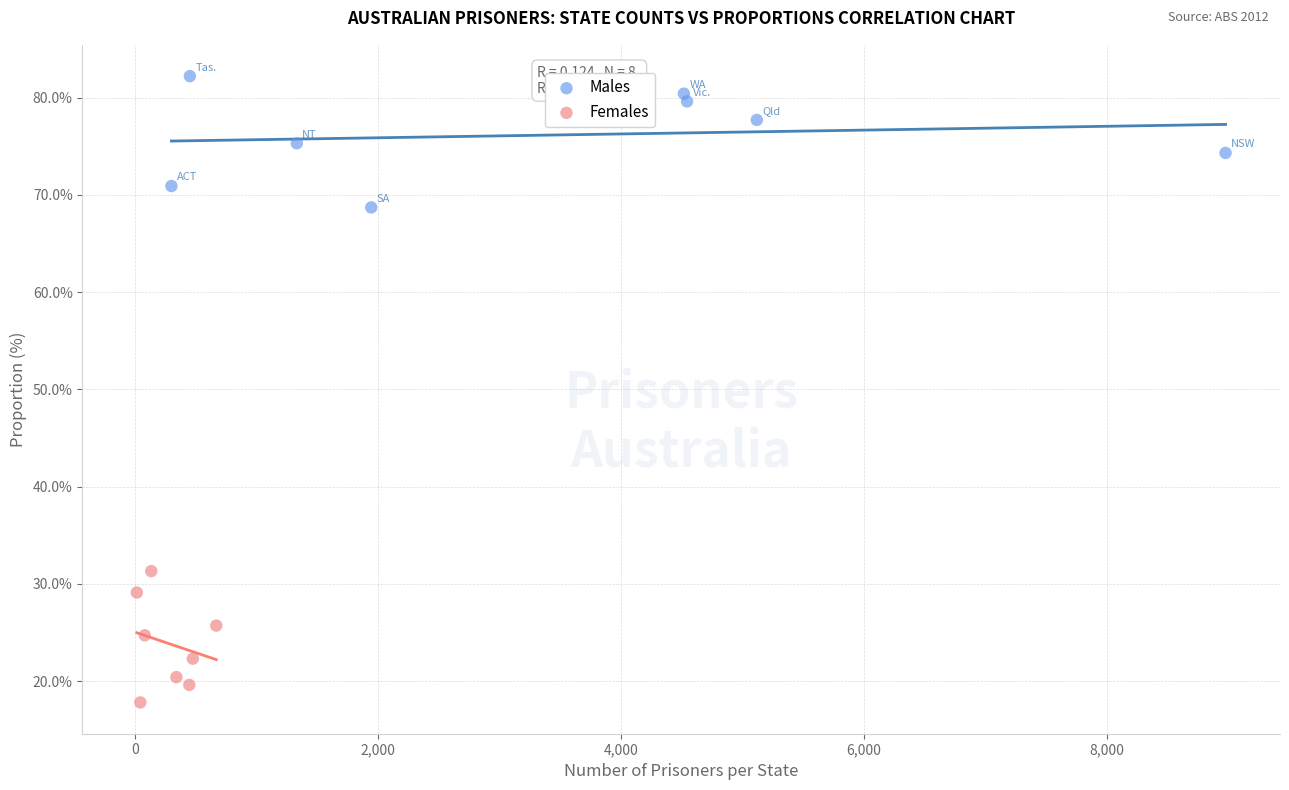

Which series contains the lowest Y value?

Females